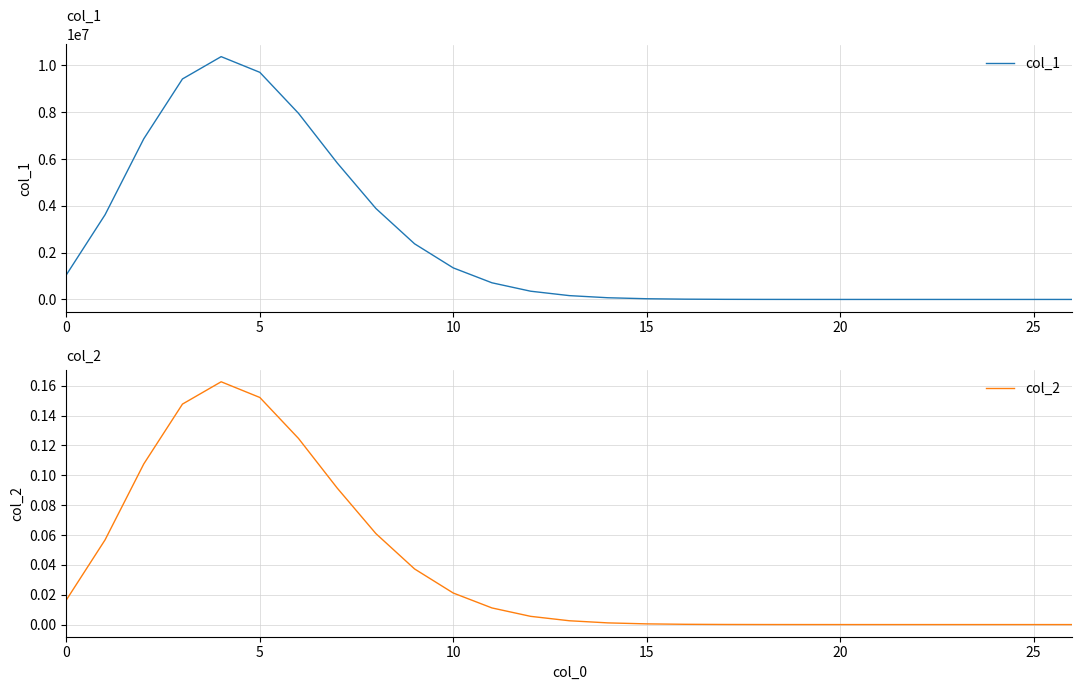

Is it true that col_1 equals 7881.0 at 16?

False